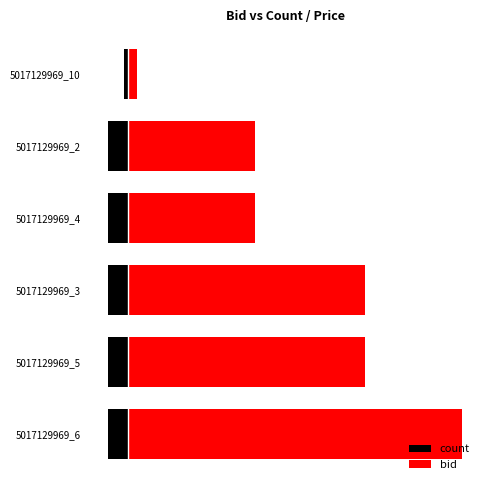

What is the total value across all series at 5017129969_2?

26